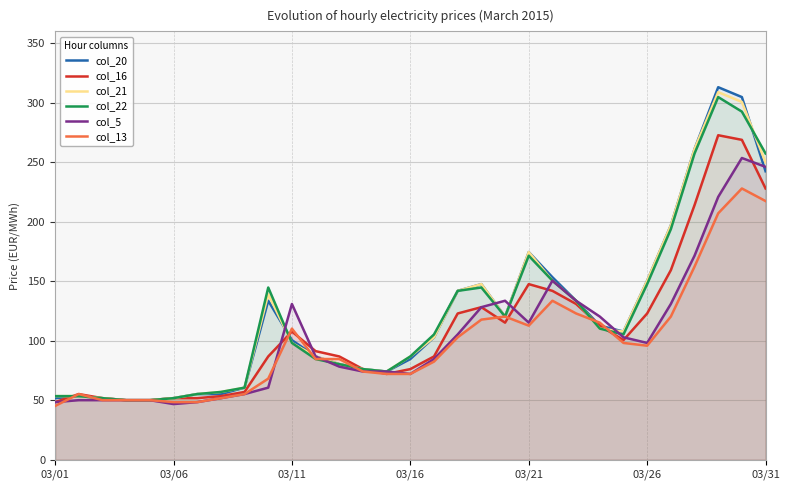

How many values in the col_22 series are below 105?

15